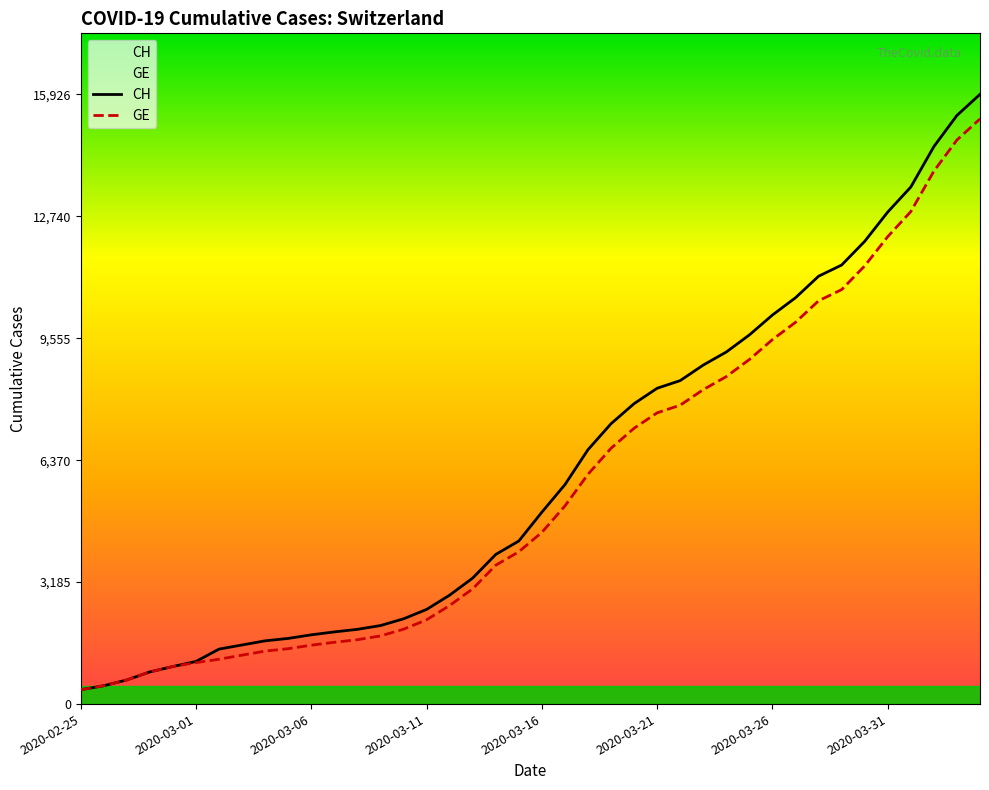

The CH series shows 12852 at 2020-03-31. True or false?

True